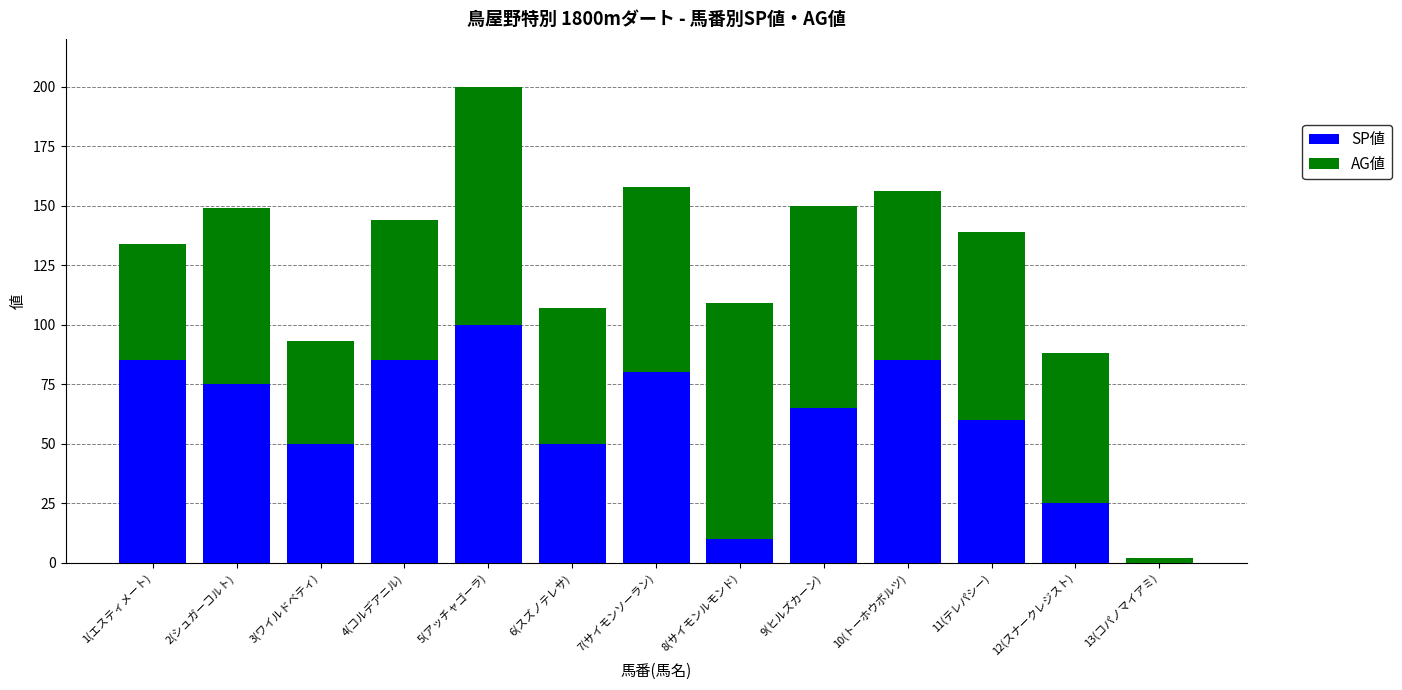

What is the highest value of the SP値 series?

100